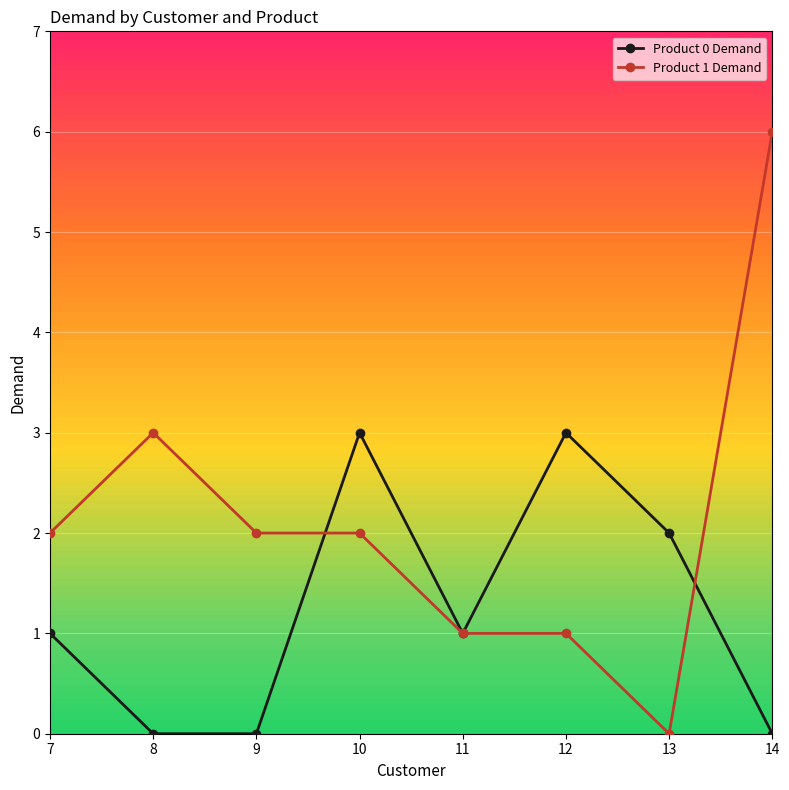

Rank the series by their maximum value, from highest to lowest.

Product 1 Demand, Product 0 Demand